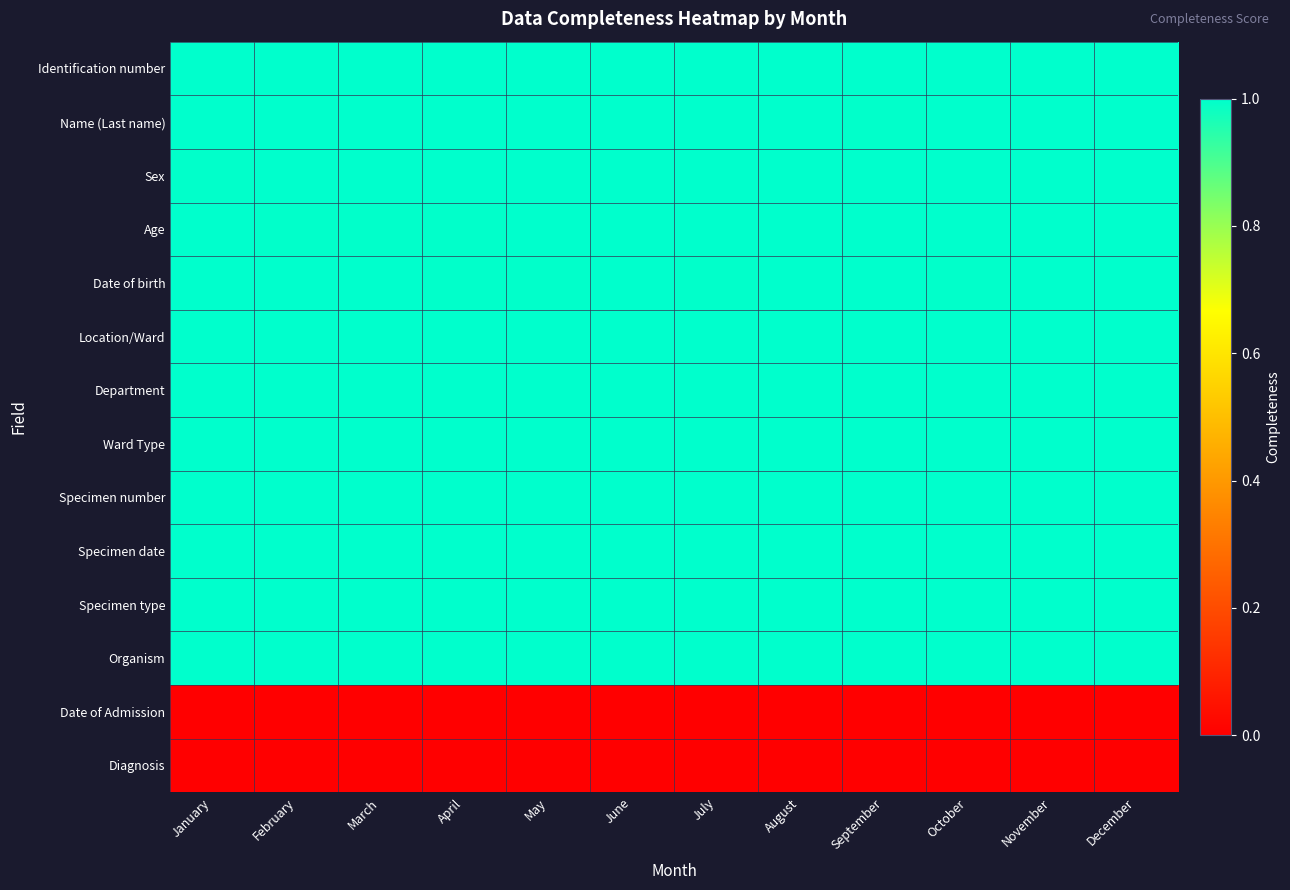

Which label corresponds to the smallest value in the chart?

January